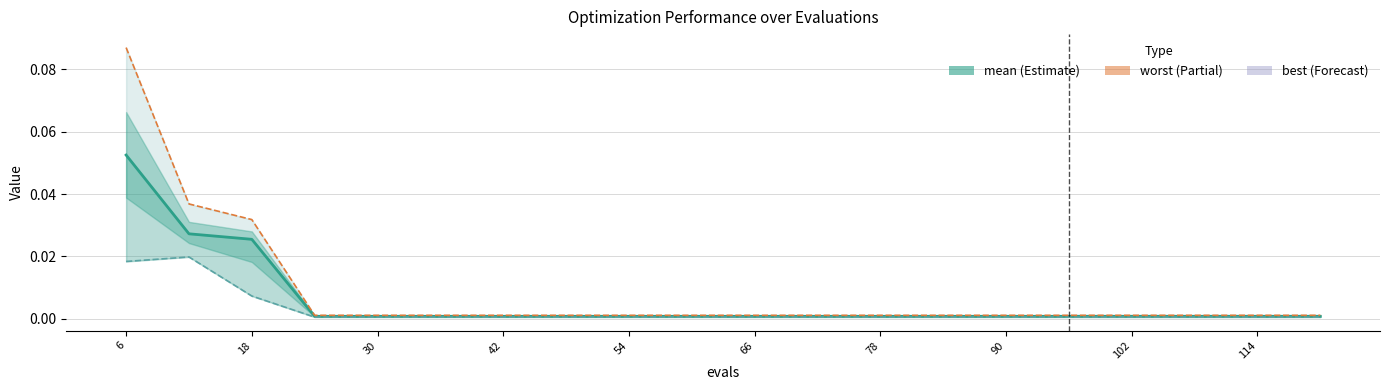

Is it true that mean equals 0.0 at 54?

False